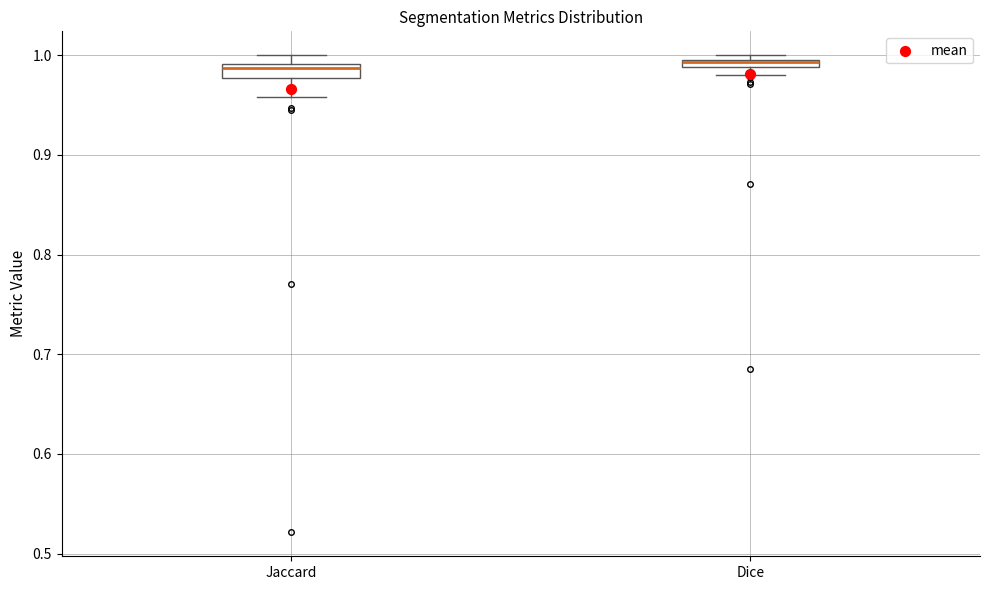

Where is the lower edge of the box for Jaccard on the y-axis? The values are not printed on the chart, so give them approximately, as read against the axis.

0.98